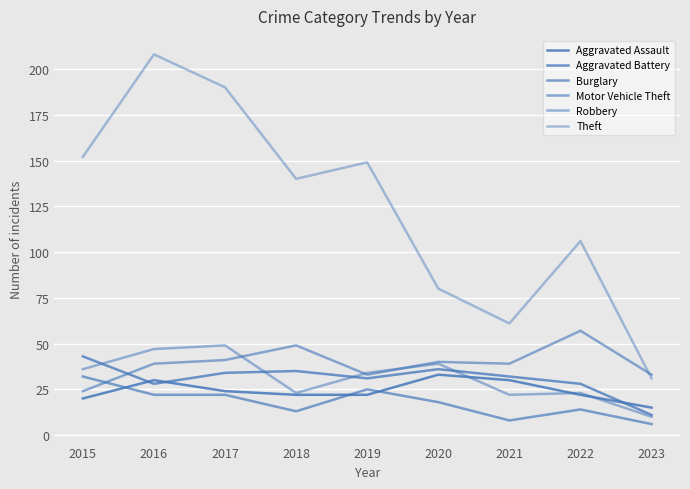

Is this an area chart (filled region under the line)?

No